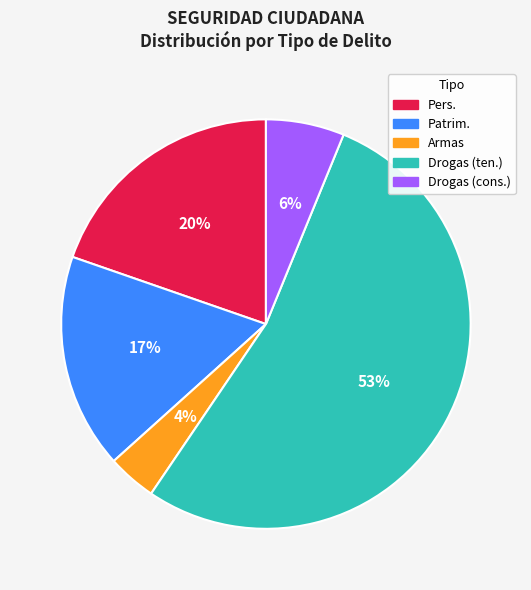

To the nearest percent, what is the average slice percentage?

20%